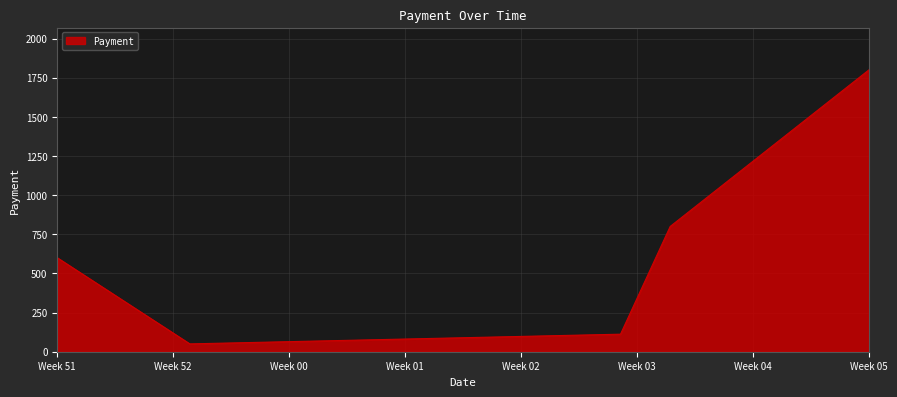

What is the average value?

672